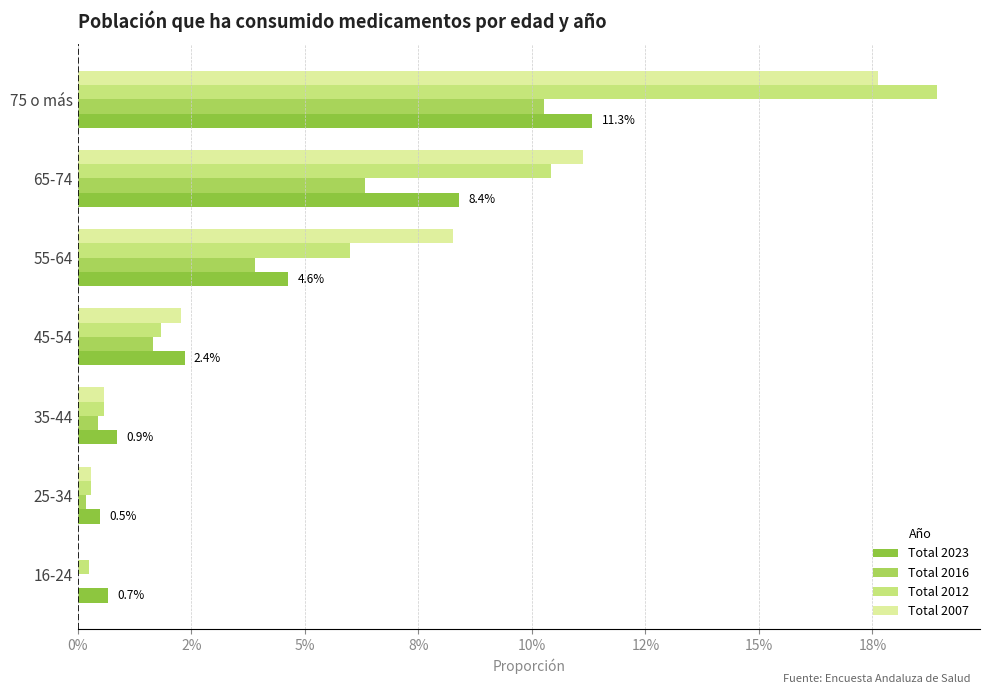

What are all the series names shown in the legend?

Total 2023, Total 2016, Total 2012, Total 2007